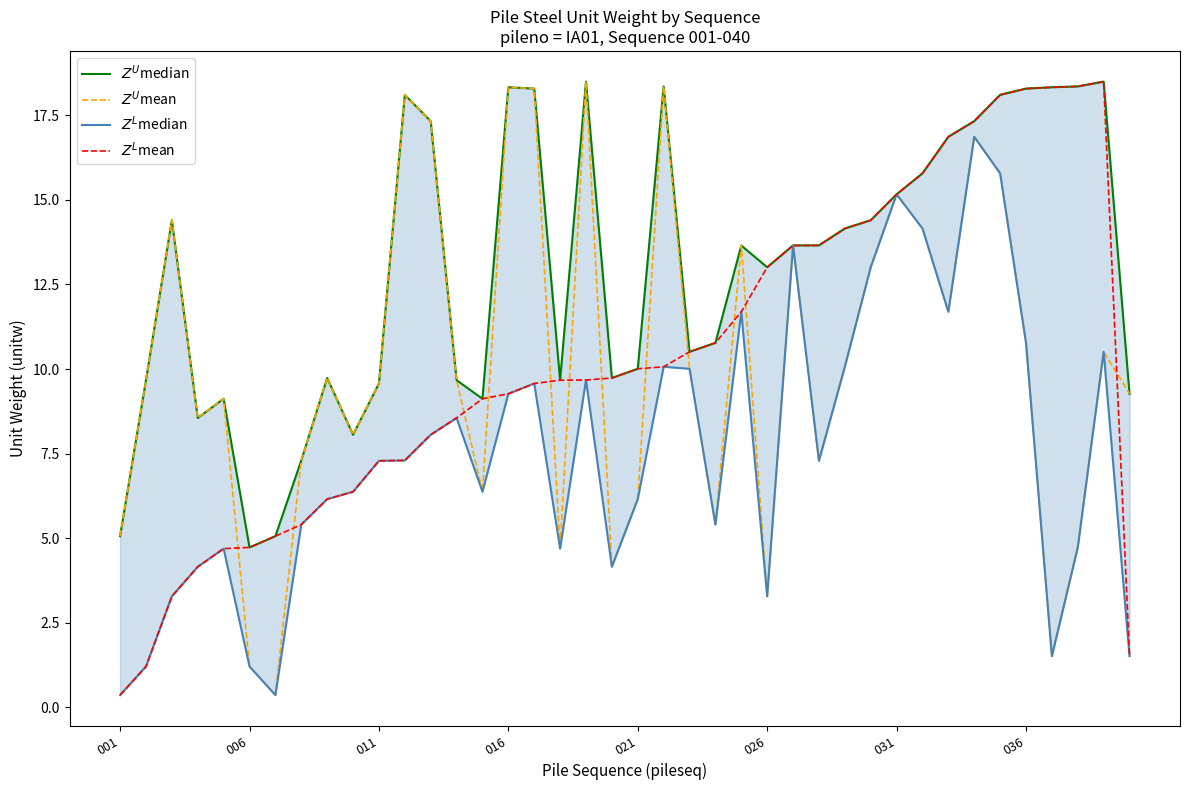

True or false: $Z^U$mean has more than 2 points higher than both neighbors.

True